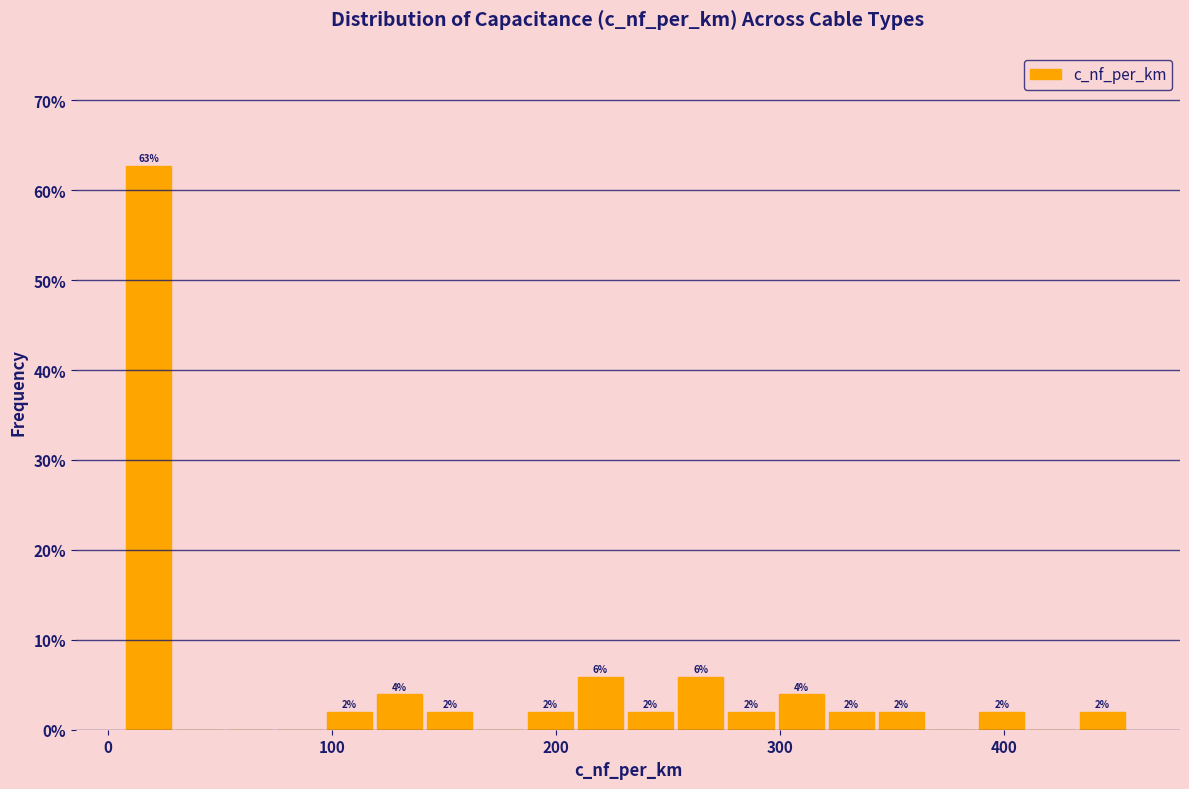

Around what value on the x-axis is the tallest bar? Give the approximate position of its centre, as read against the axis.

20